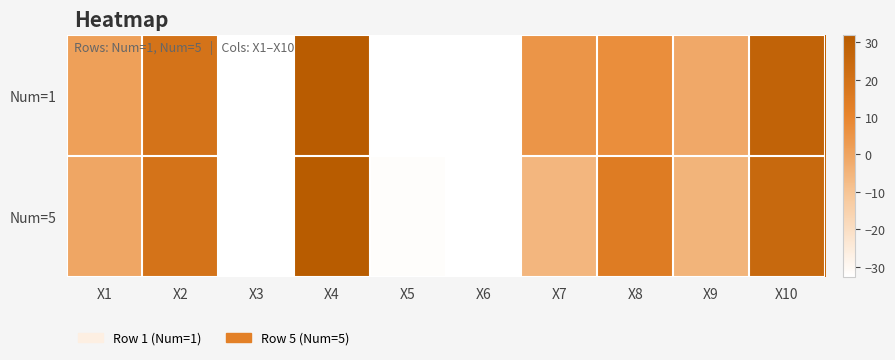

Between X9 and X10, which series saw the biggest shift?

Num=5